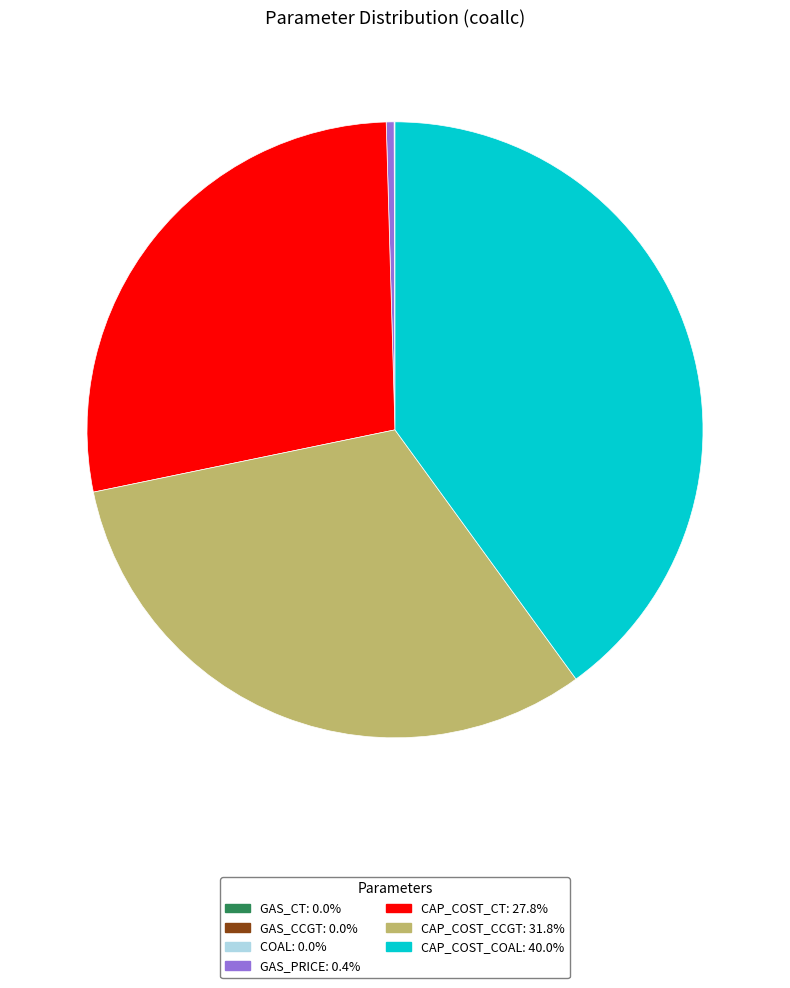

Combined, do GAS_PRICE: 0.4% and CAP_COST_COAL: 40.0% account for over 50%?

No